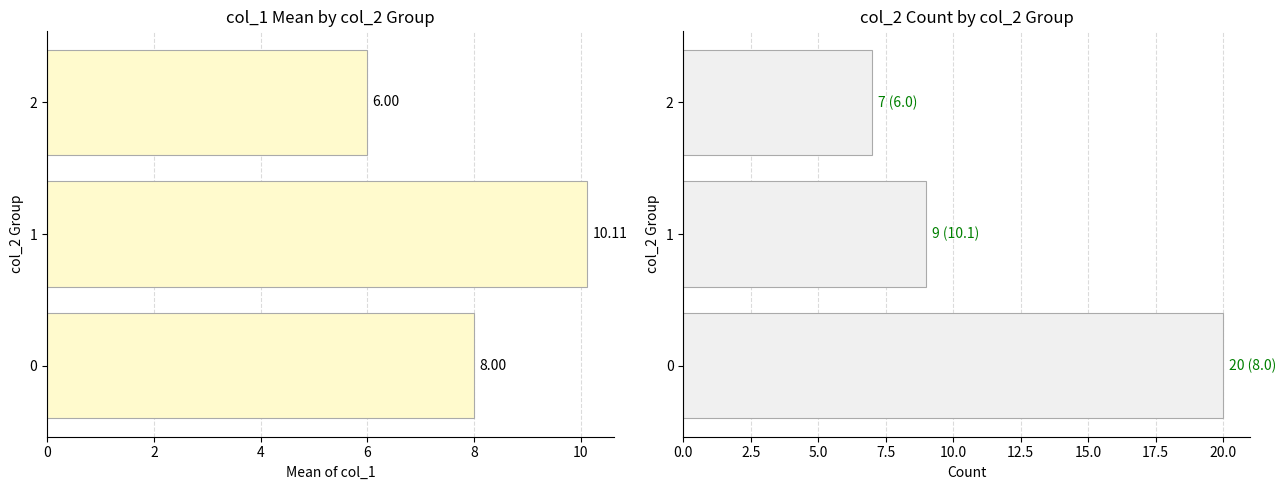

What is the difference between the highest and lowest values at 0?

12.0